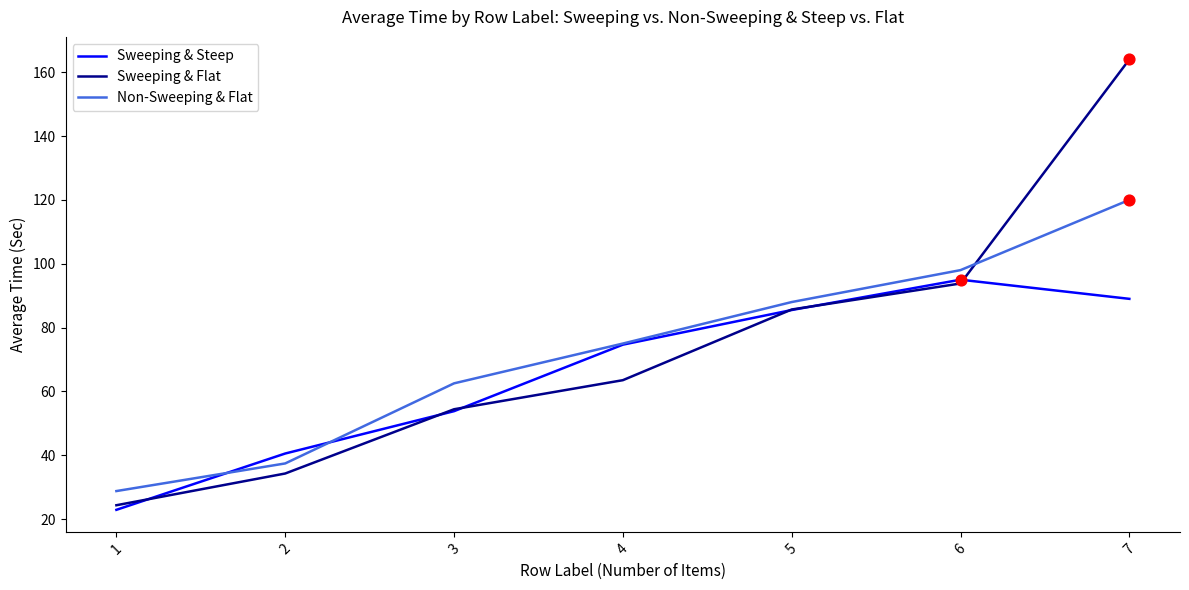

What is the total value across all series at 6?

286.8